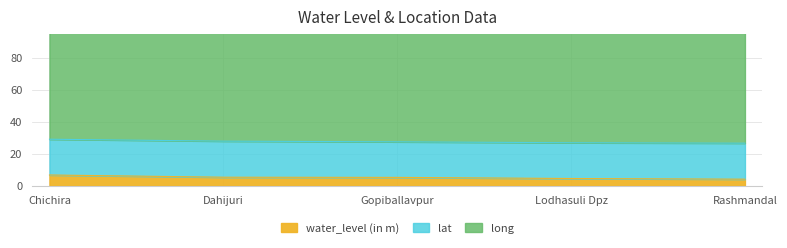

Between Gopiballavpur and Lodhasuli Dpz, which is larger?

Gopiballavpur